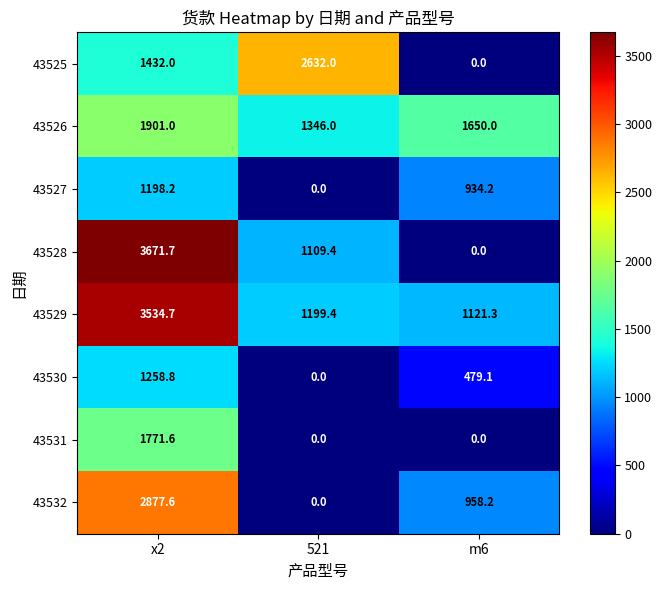

What is the greatest value displayed?

3671.7